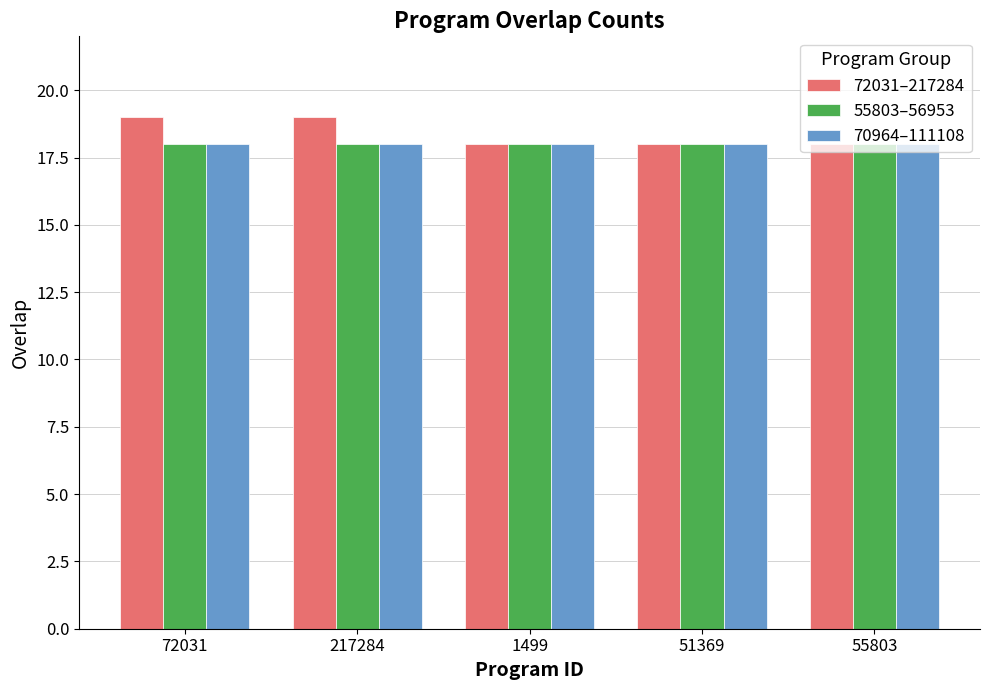

How many bars are there in total?

15